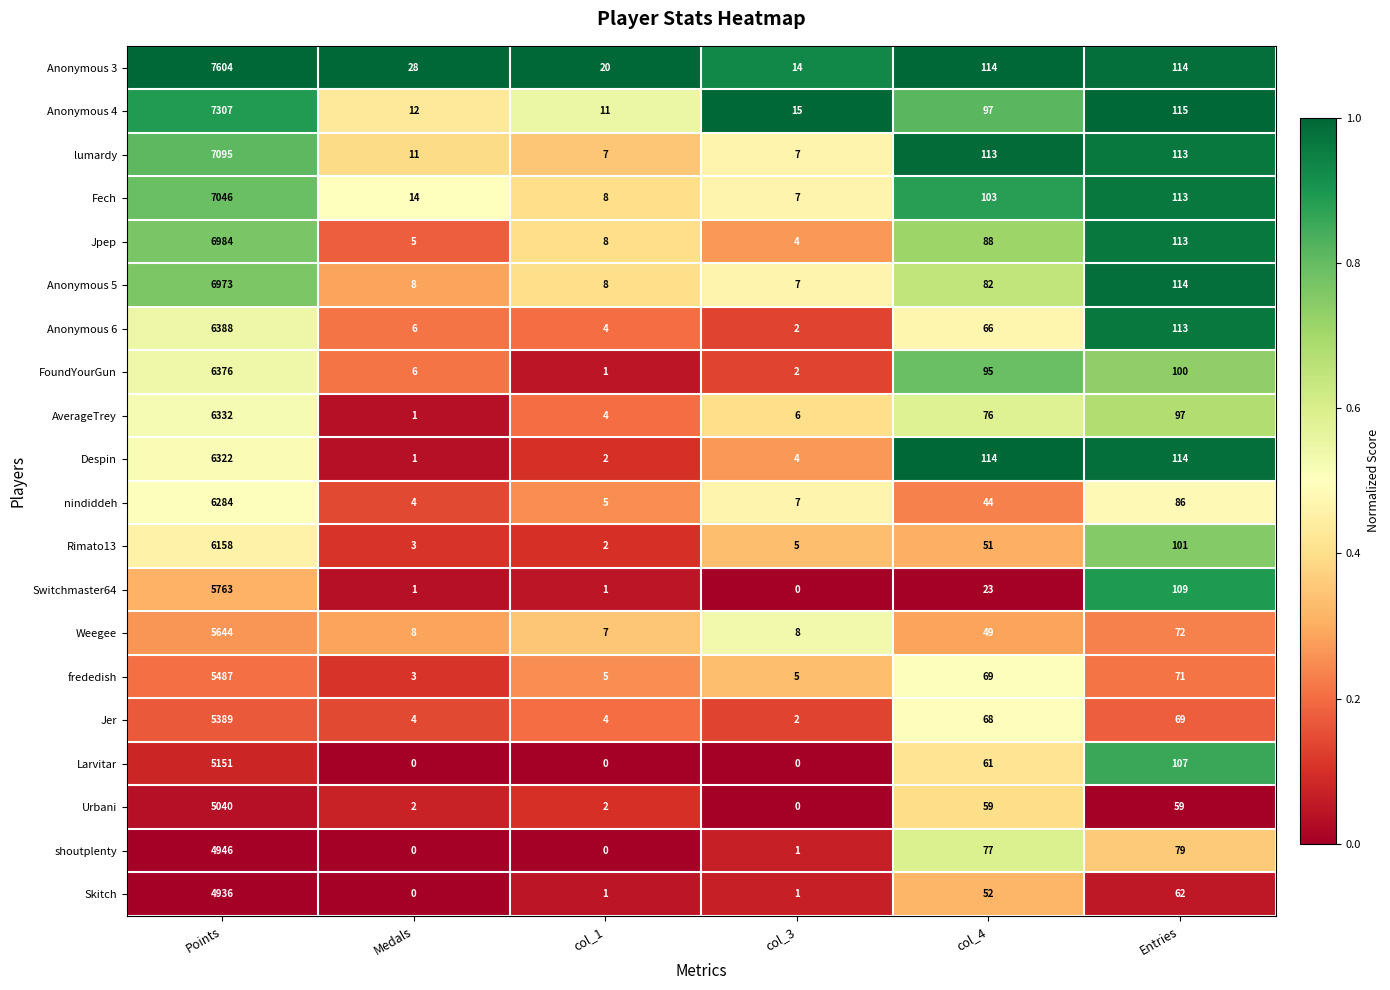

What is the greatest value displayed?

7604